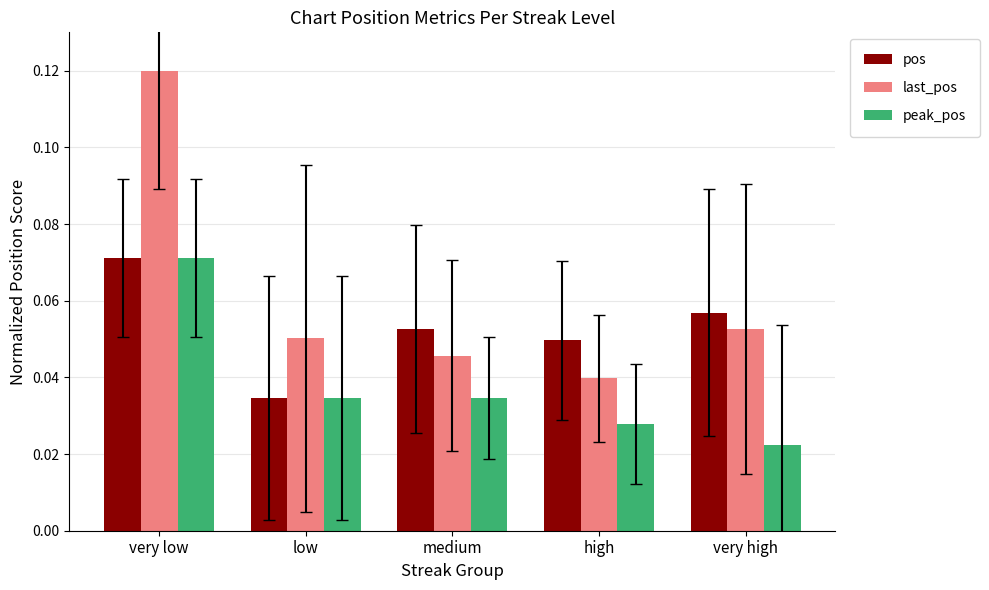

Rank the categories by pos value from lowest to highest.

low, high, medium, very high, very low